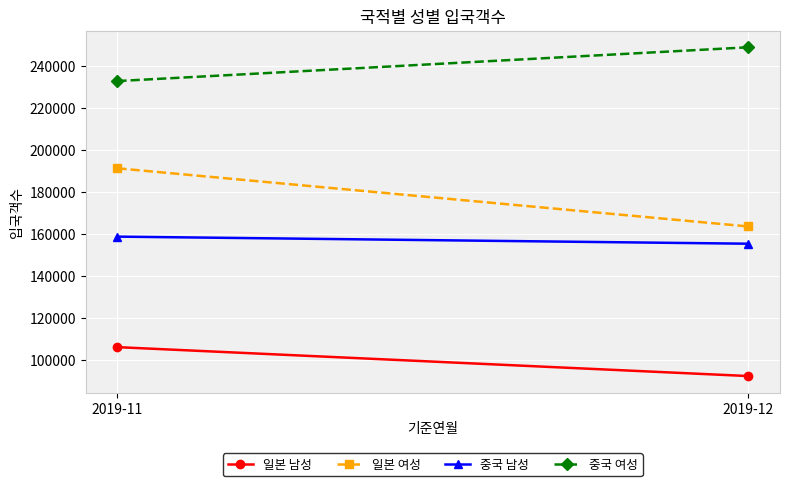

Is it true that 중국 남성 equals 155540 at 2019-12?

True